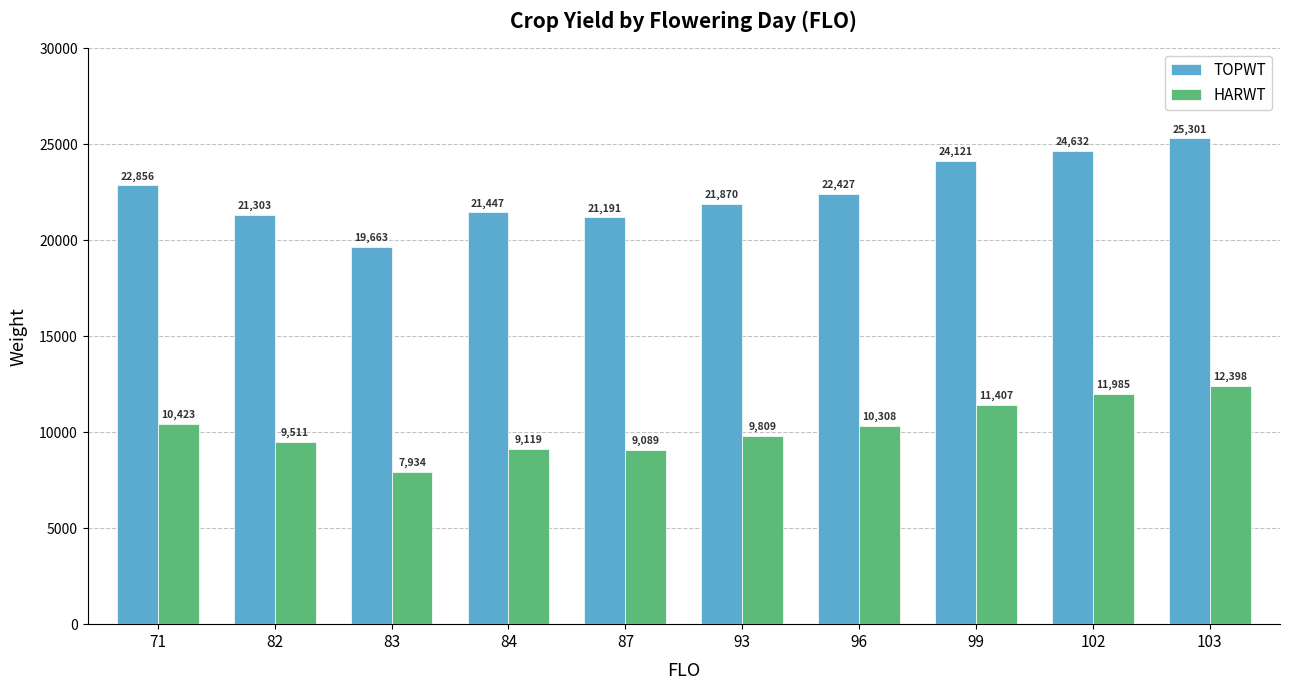

Reading left to right, extract all data points from this chart.

TOPWT: 71=22856	82=21303	83=19663	84=21447	87=21191	93=21870	96=22427	99=24121	102=24632	103=25301
HARWT: 71=10423	82=9511	83=7934	84=9119	87=9089	93=9809	96=10308	99=11407	102=11985	103=12398